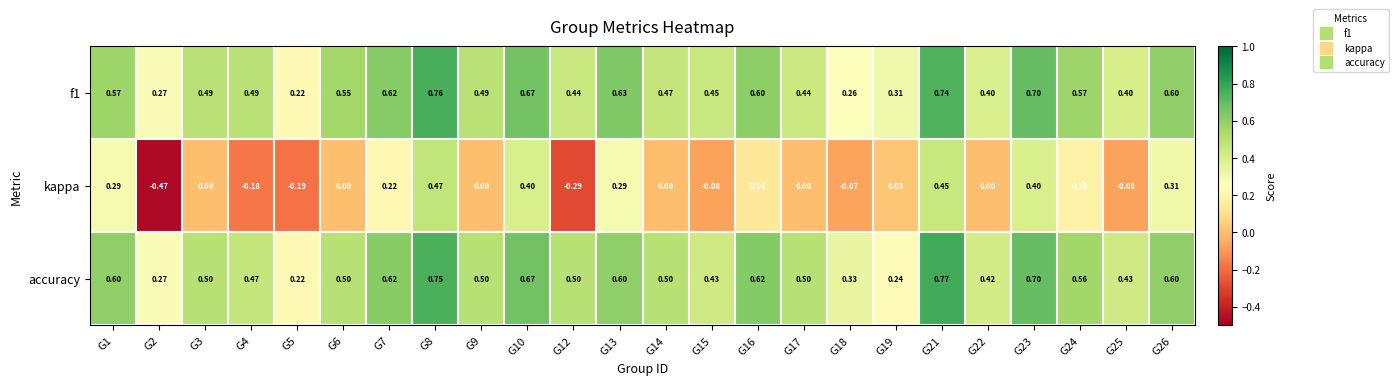

List the series in order of their peak value, highest first.

accuracy, f1, kappa